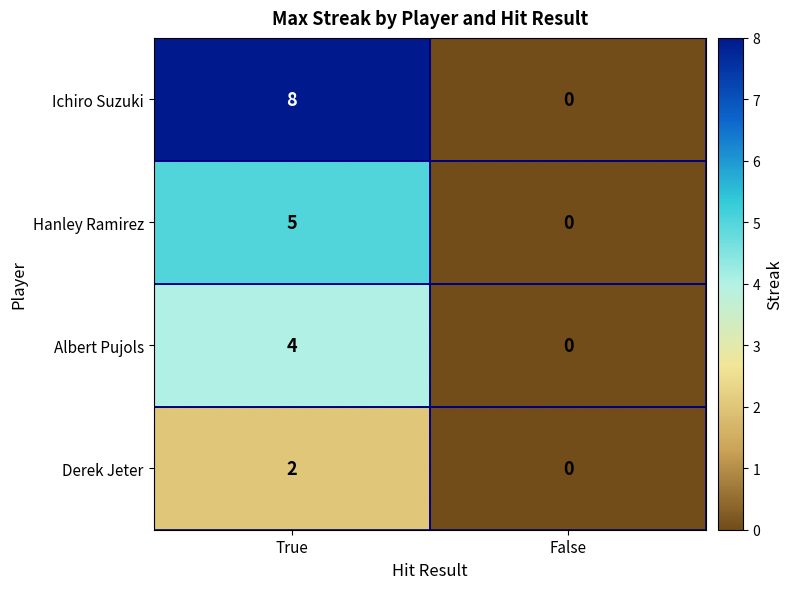

Is it true that Albert Pujols equals 0 at False?

True